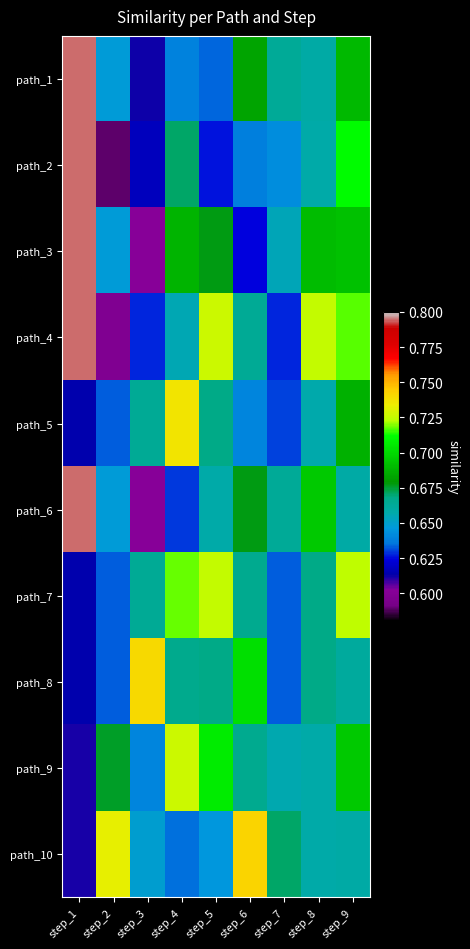

Which has a higher value, step_2 or step_1?

step_1